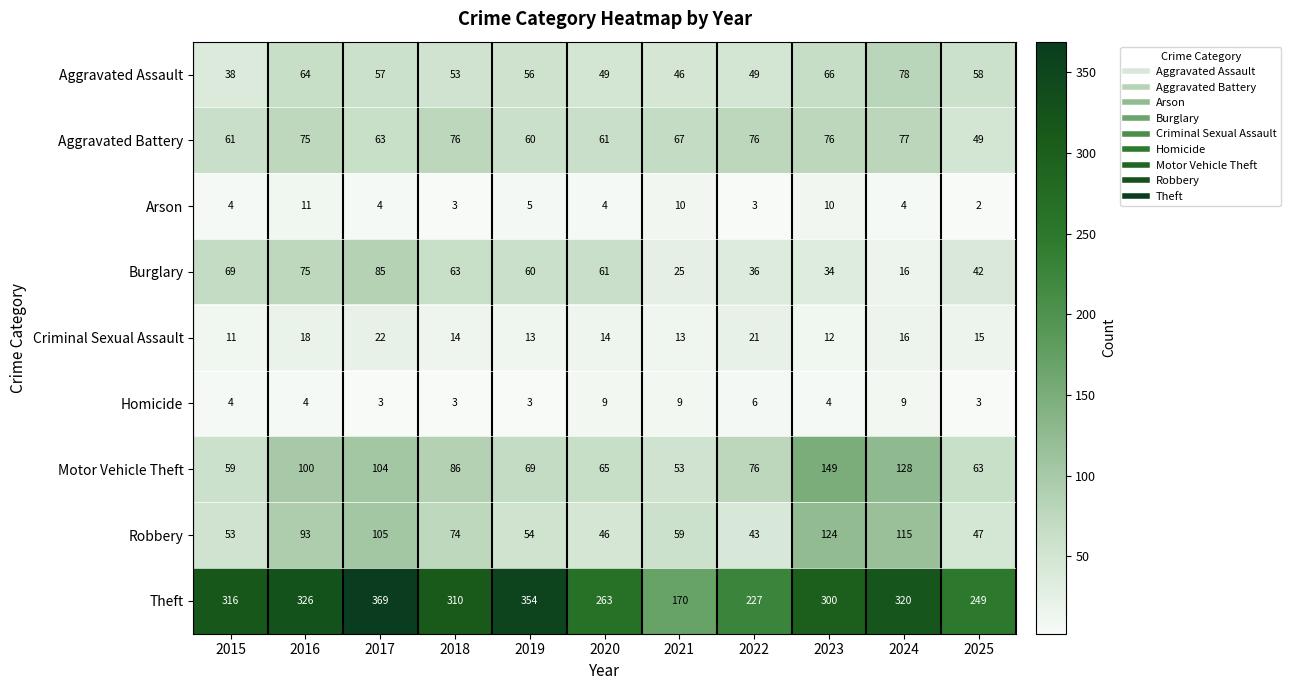

Which series has the largest range (max minus min)?

Theft